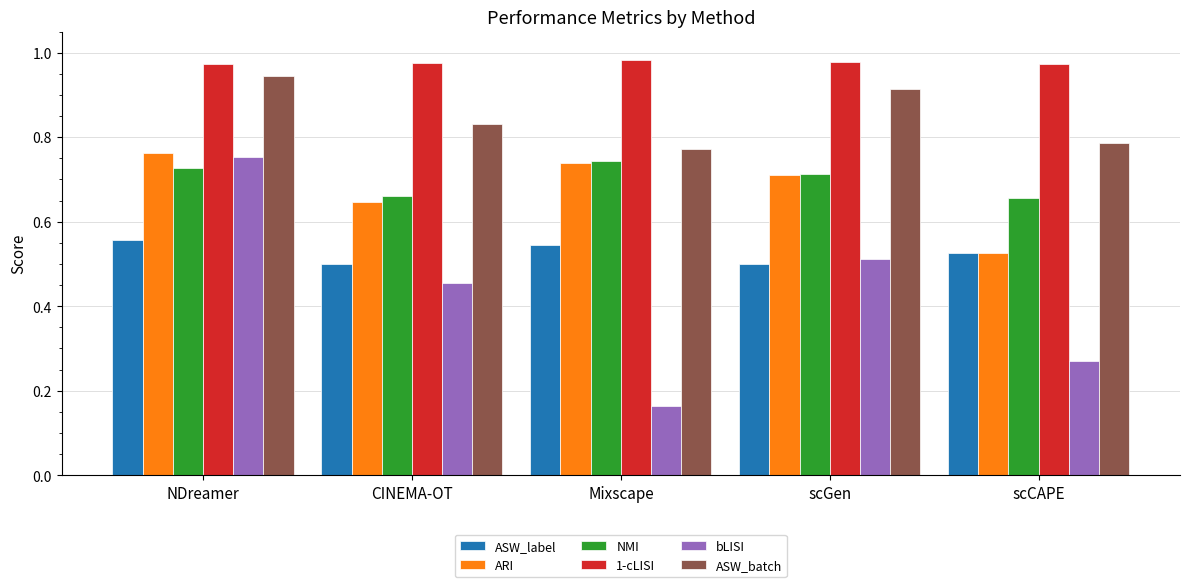

What is the sum of all ASW_label values?

2.6